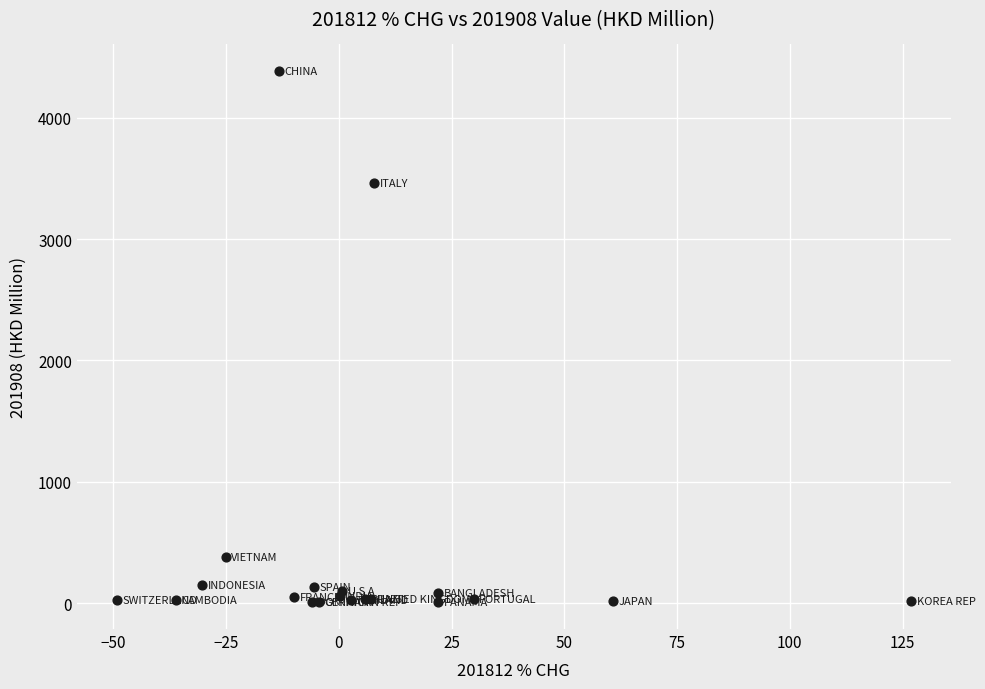

What Y value in the scatter plot is closest to 2195?

3457.7